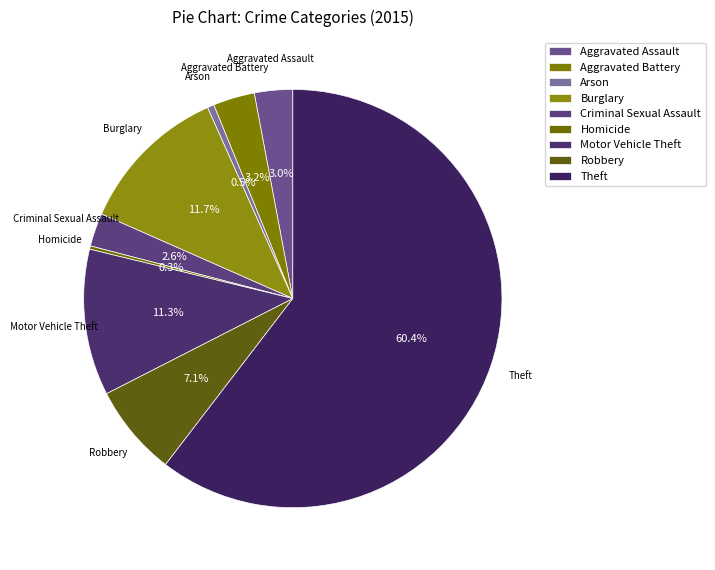

Which category accounts for the majority?

Theft